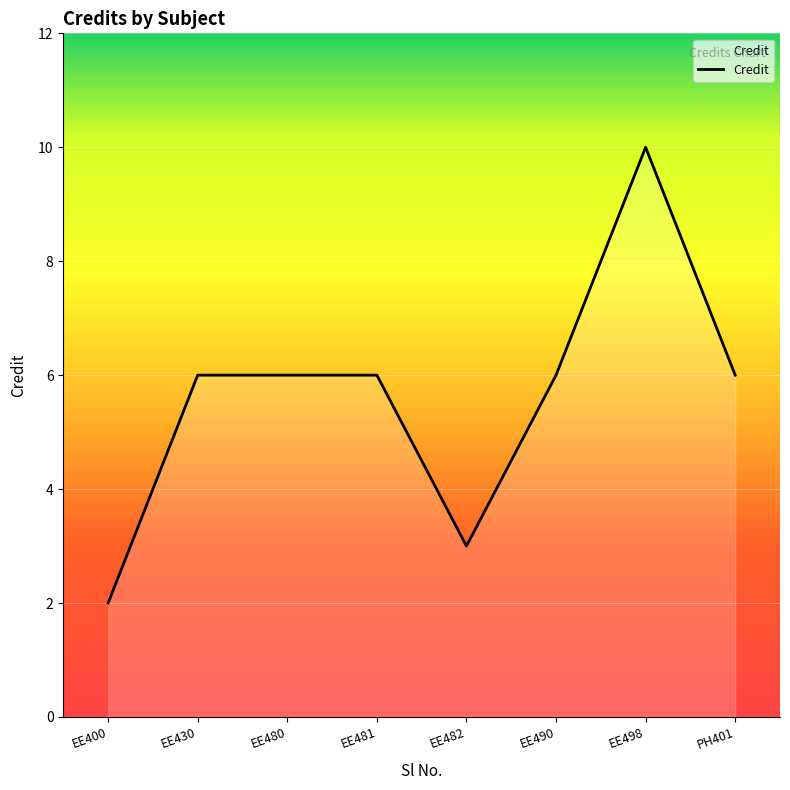

What is the value of the 7th point from the left?

10